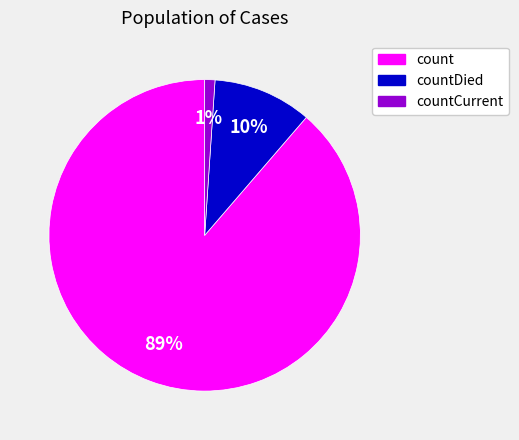

To the nearest percent, what is the average slice percentage?

33%